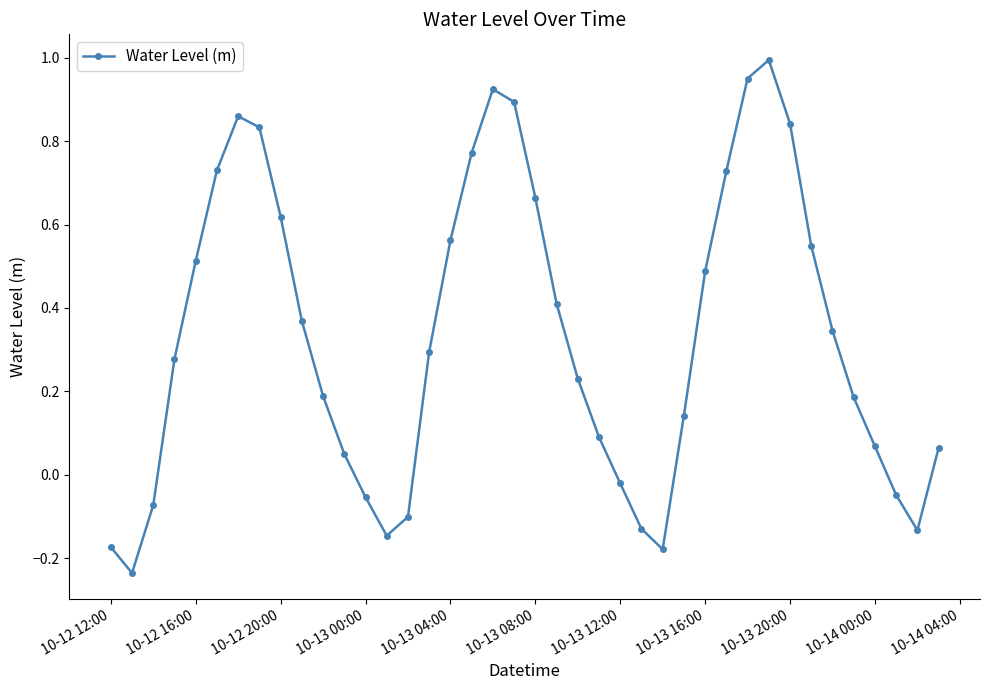

What is the sum of all values?

13.4